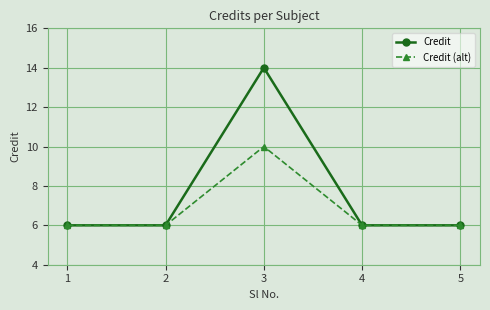

True or false: Credit (alt) has more than 1 interior local peaks.

False